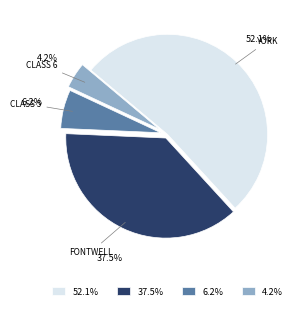

Does any single category account for the majority?

Yes